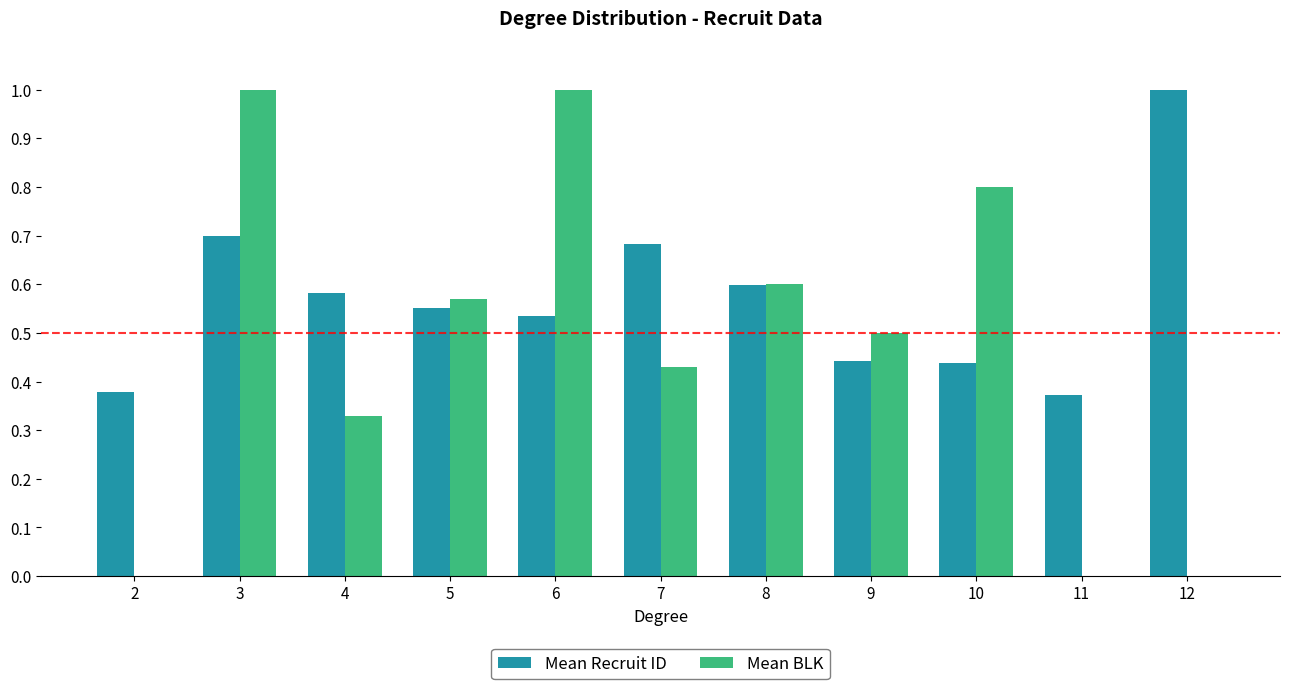

What is the greatest value displayed?

1.0